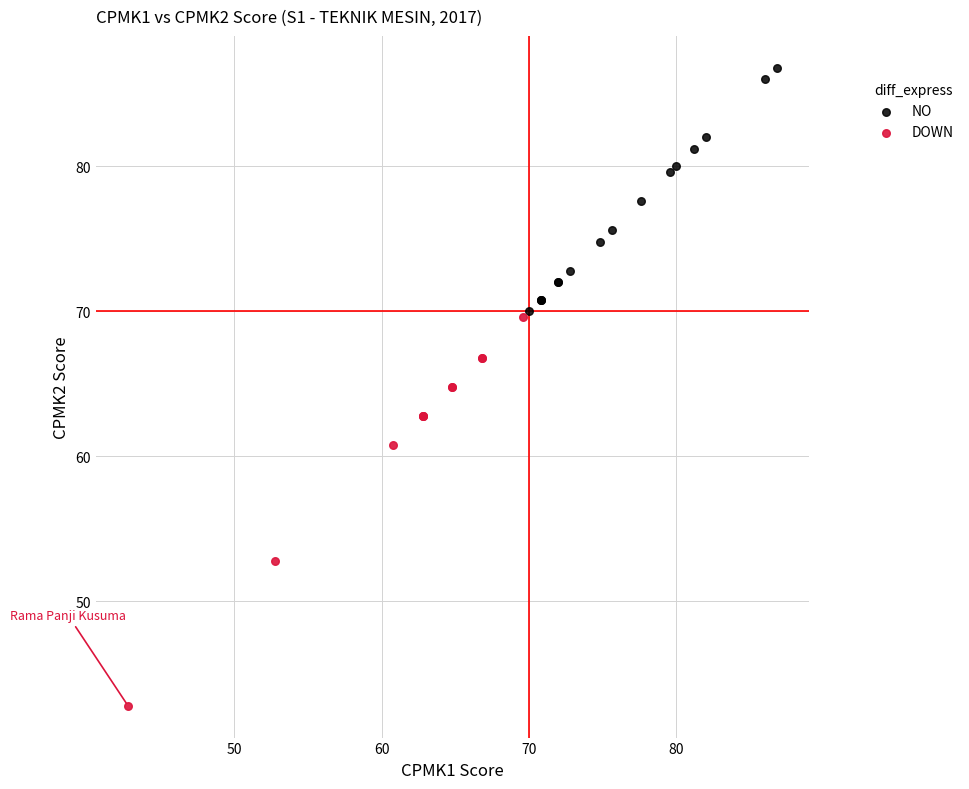

Which series has the widest spread of Y values?

DOWN